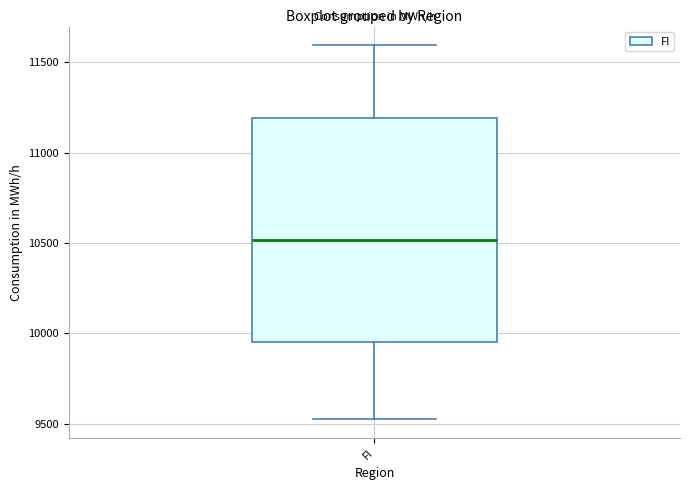

Read this box plot against the y-axis: the position of the median line, the range covered by the box, and the ends of both whiskers. The values are not printed on the chart, so give them approximately, as read against the axis.

median 10500, box 9950 to 11200, whiskers 9500 to 11600